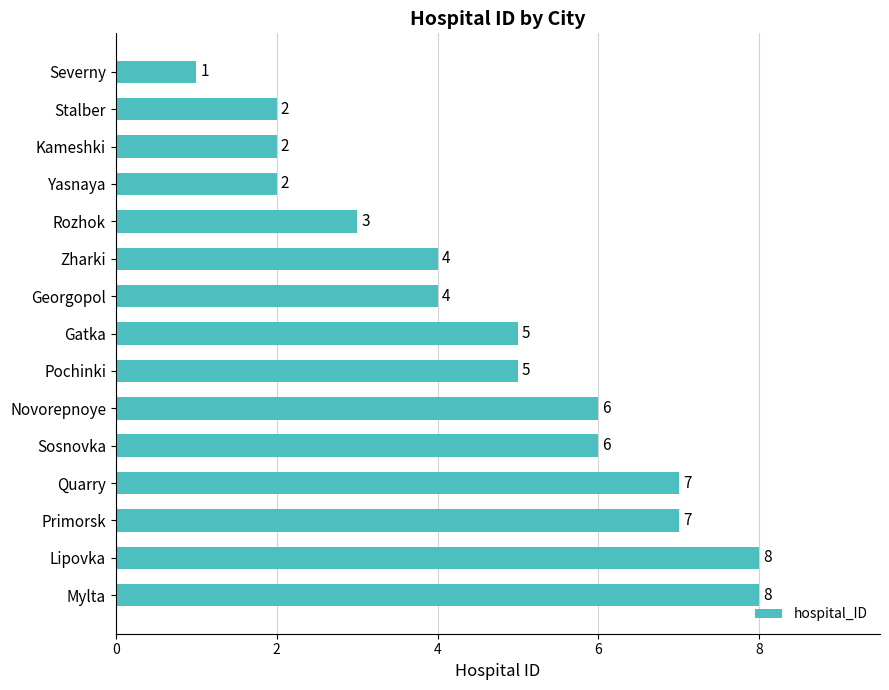

How many bars are there in total?

15